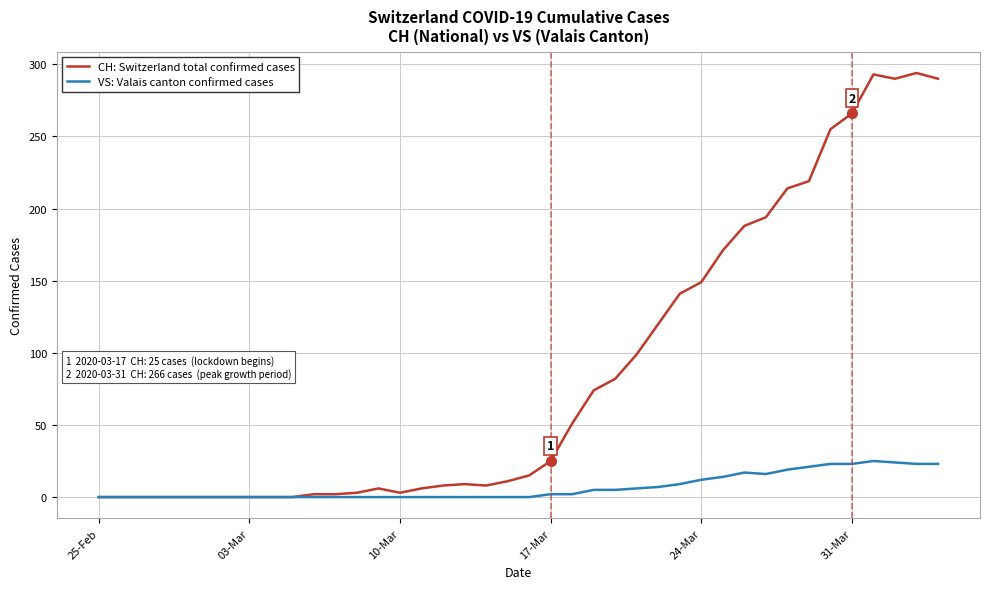

Which series has the widest spread of values?

CH: Switzerland total confirmed cases